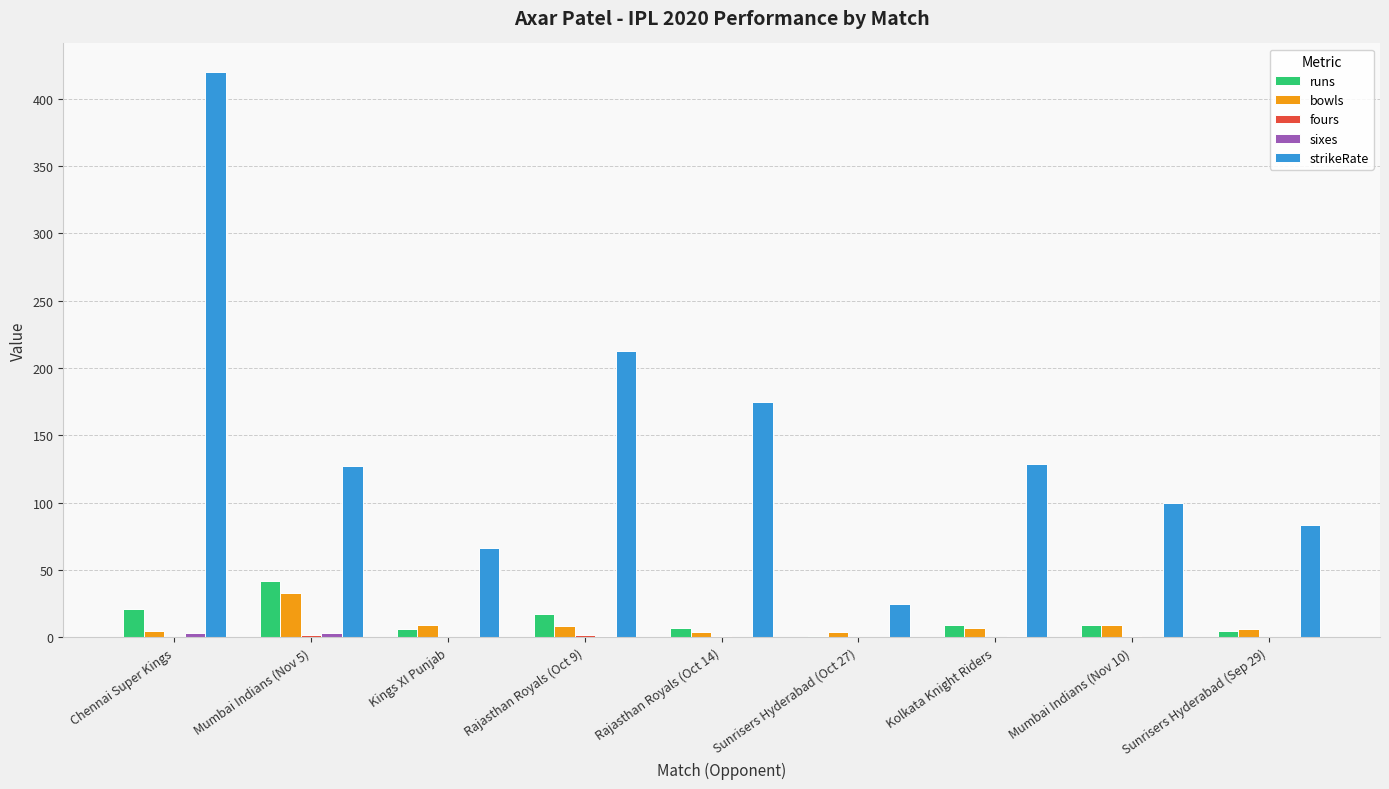

What is the sum of all strikeRate values?

1338.3